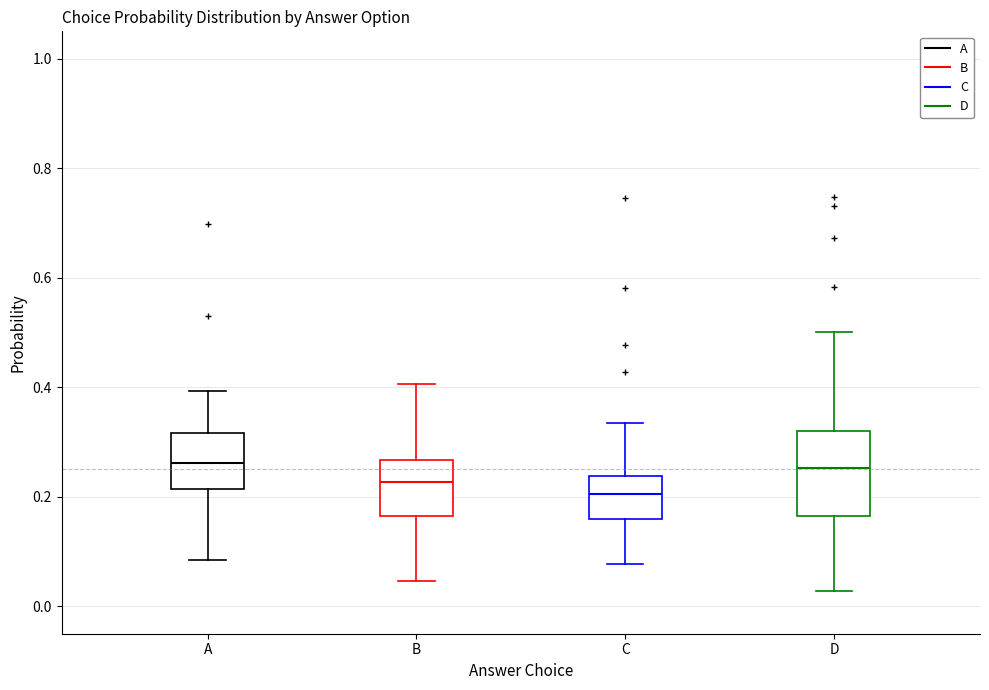

Reading left to right, read every box against the y-axis: the position of its median line, the range the box covers, and the ends of its whiskers. The values are not printed on the chart, so give them approximately, as read against the axis.

A: median 0.26, box 0.22 to 0.32, whiskers 0.08 to 0.40
B: median 0.22, box 0.16 to 0.26, whiskers 0.04 to 0.40
C: median 0.20, box 0.16 to 0.24, whiskers 0.08 to 0.34
D: median 0.26, box 0.16 to 0.32, whiskers 0.02 to 0.50